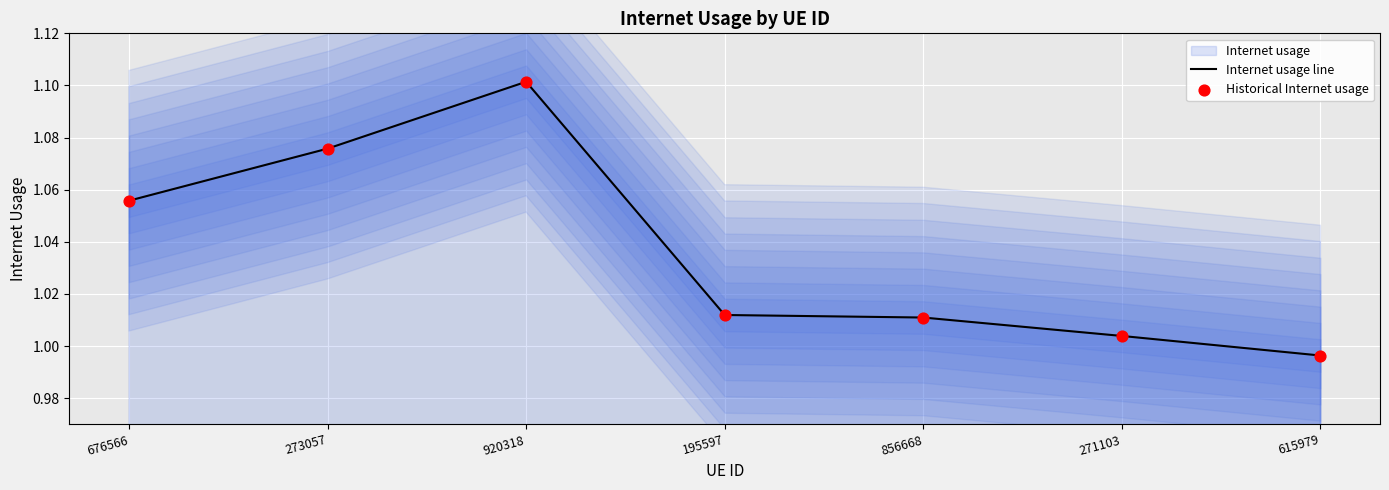

What is the total value across all series at 273057?

2.2